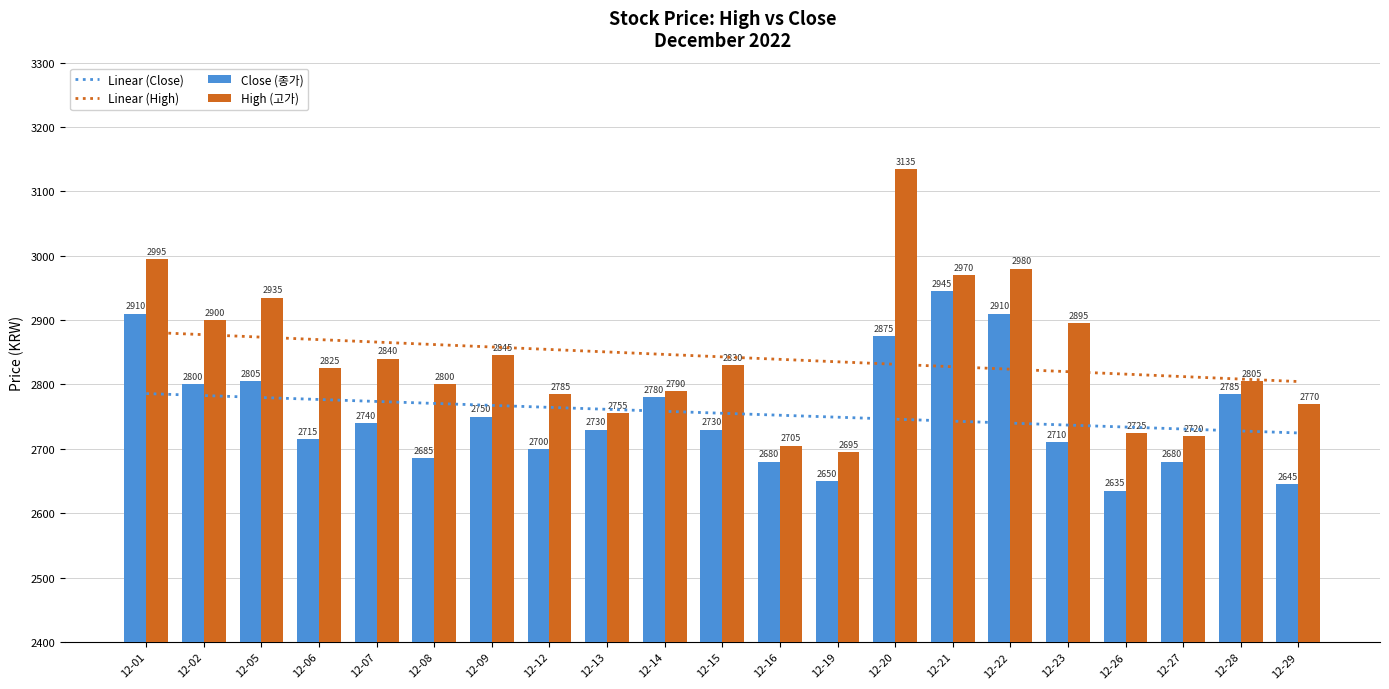

Which category has the lowest value in the Linear (High) series?

12-29